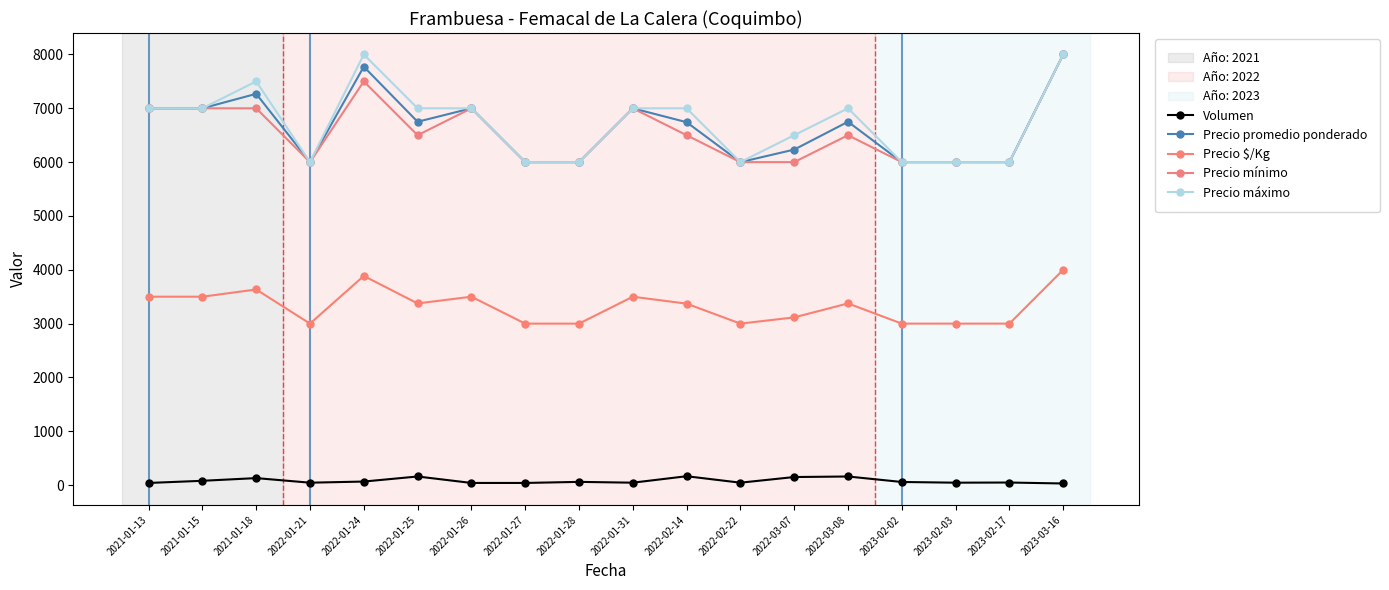

How many values in the Precio promedio ponderado series are below 6750?

9